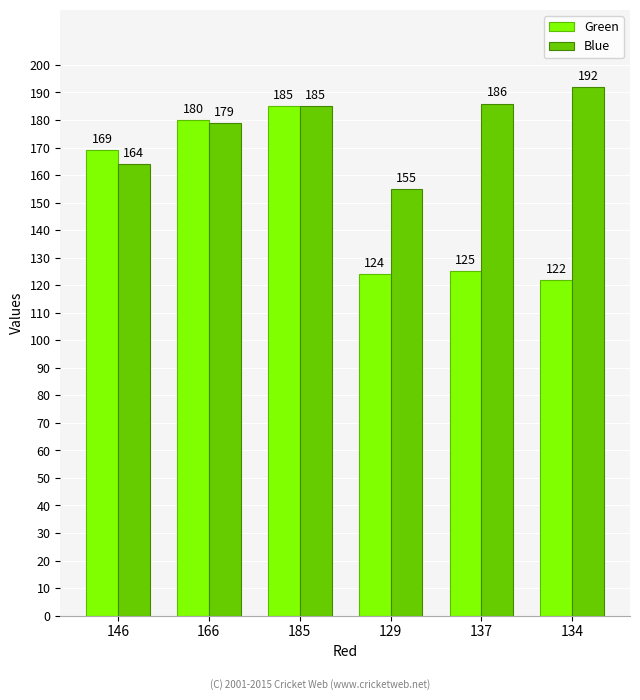

Where is Blue nearest to the value 173?

166